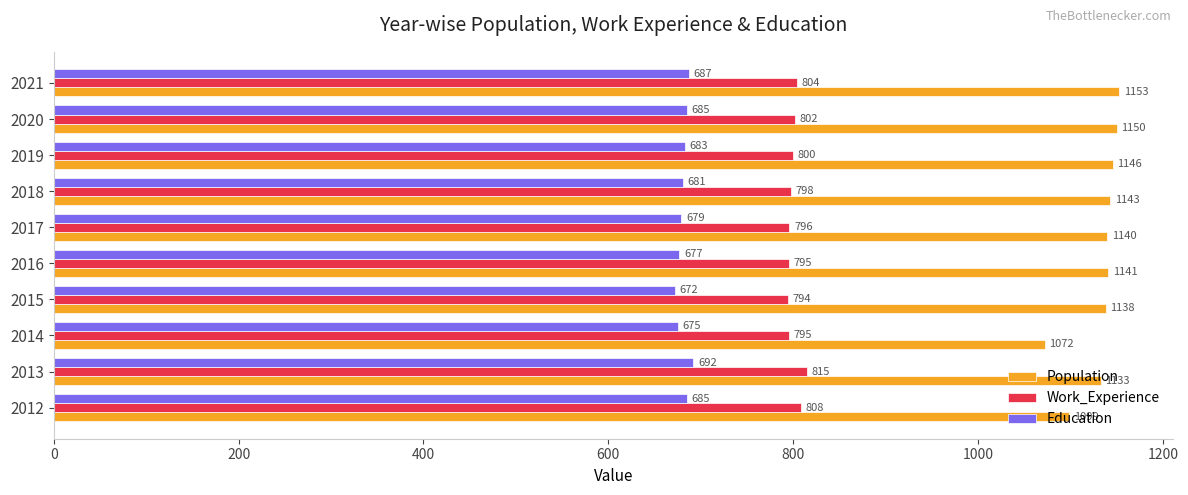

List the series in order of their peak value, highest first.

Population, Work_Experience, Education